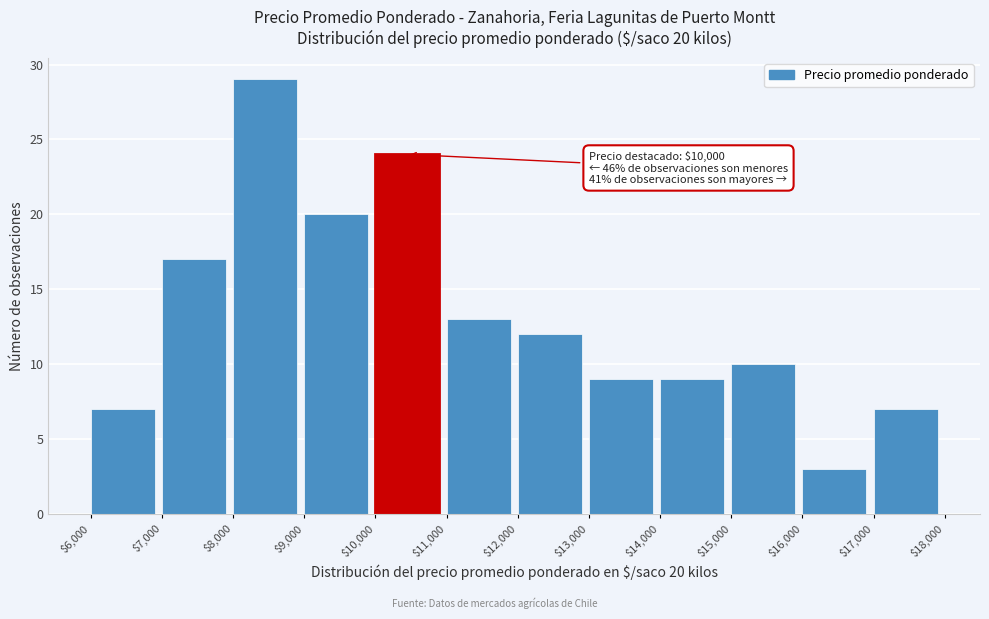

Which range on the x-axis has the tallest bar?

$8,000 to $9,000